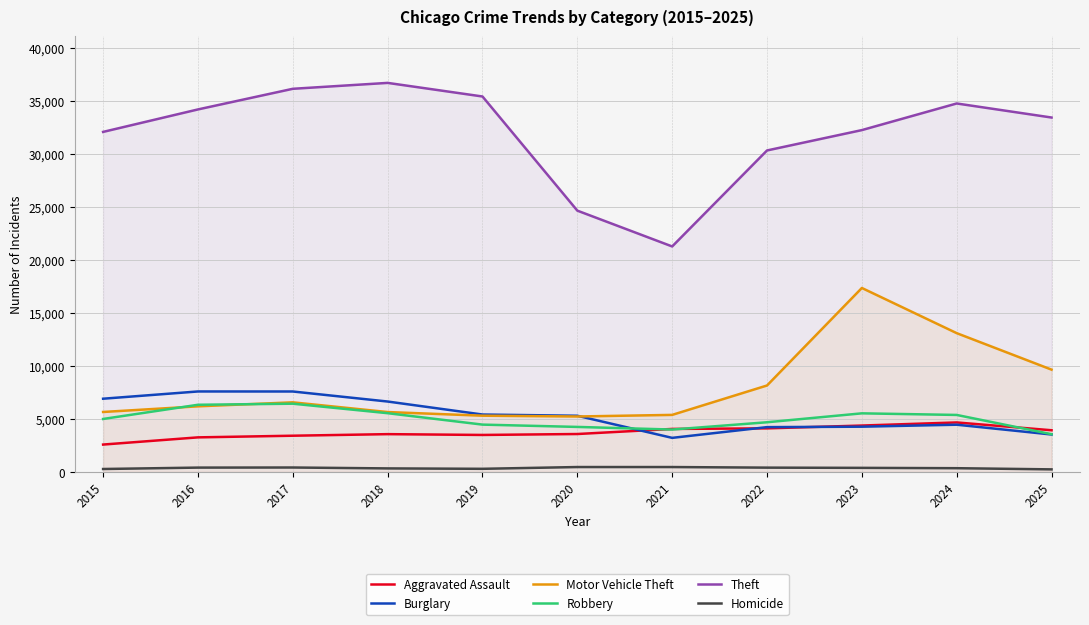

How many values in the Motor Vehicle Theft series are below 6184?

5